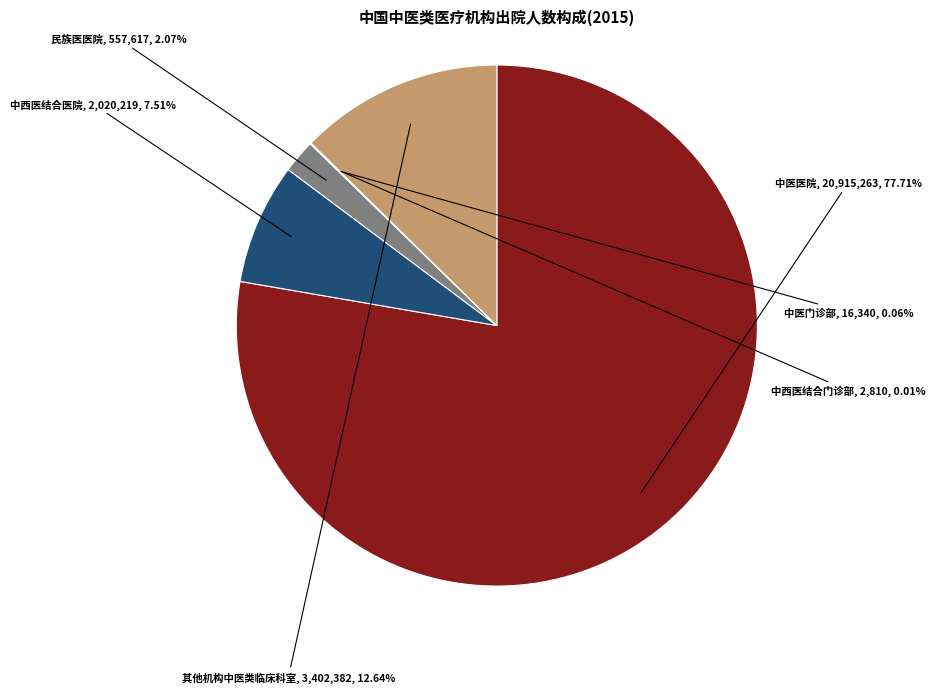

Combined, do 中医医院 and 其他机构中医类临床科室 account for over 50%?

Yes